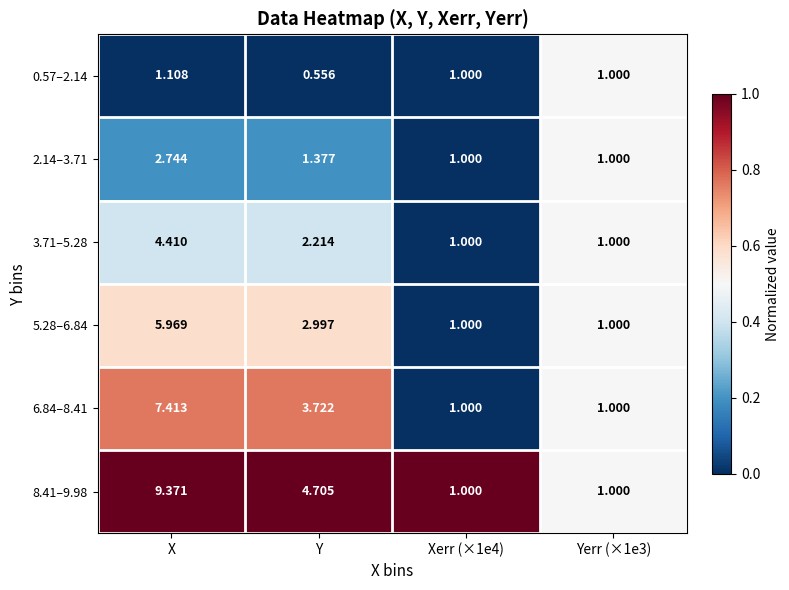

Where does the 5.28–6.84 series first go above 2?

X